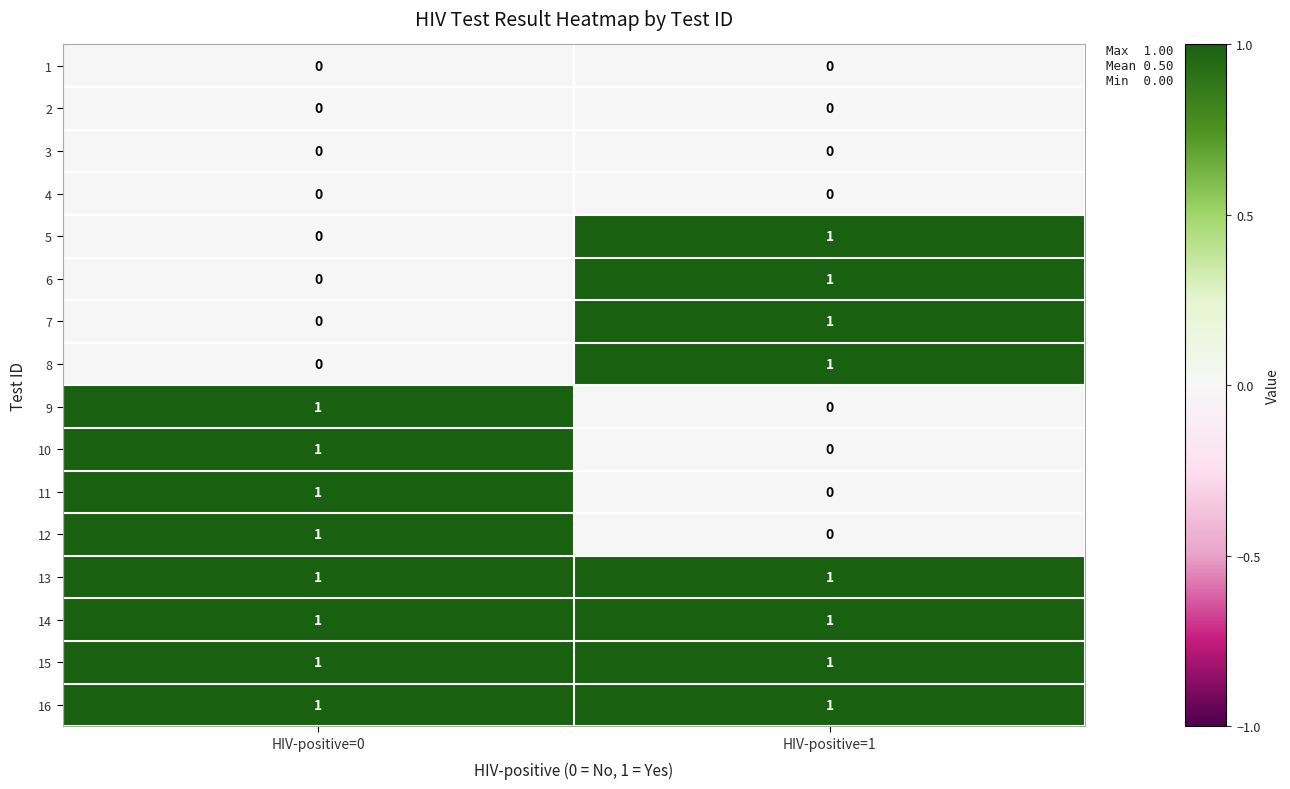

The value of 6 at HIV-positive=1 is 2. True or false?

False